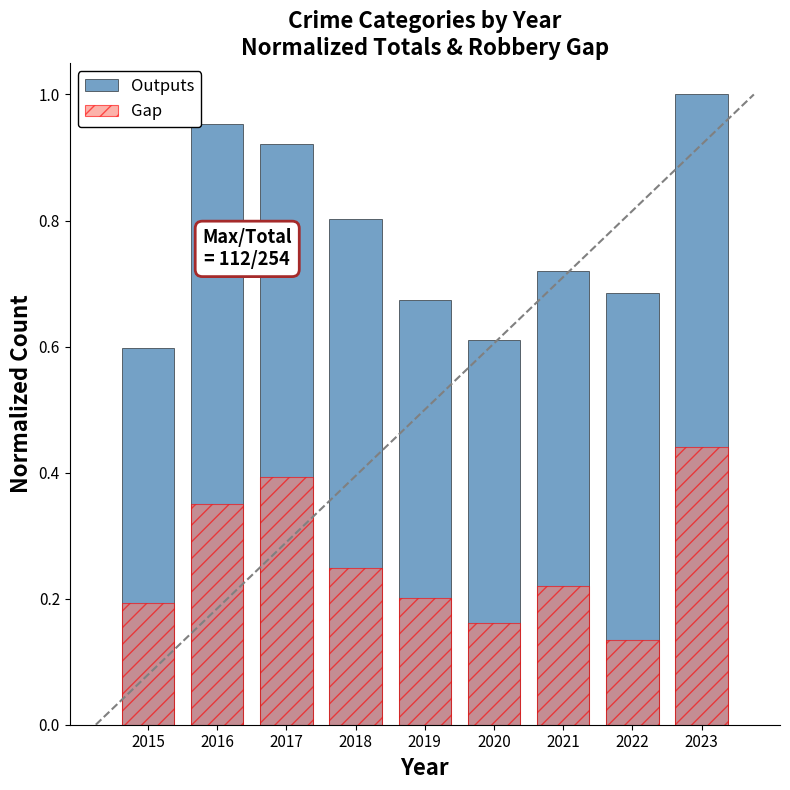

What is the sum of all Outputs values?

7.0